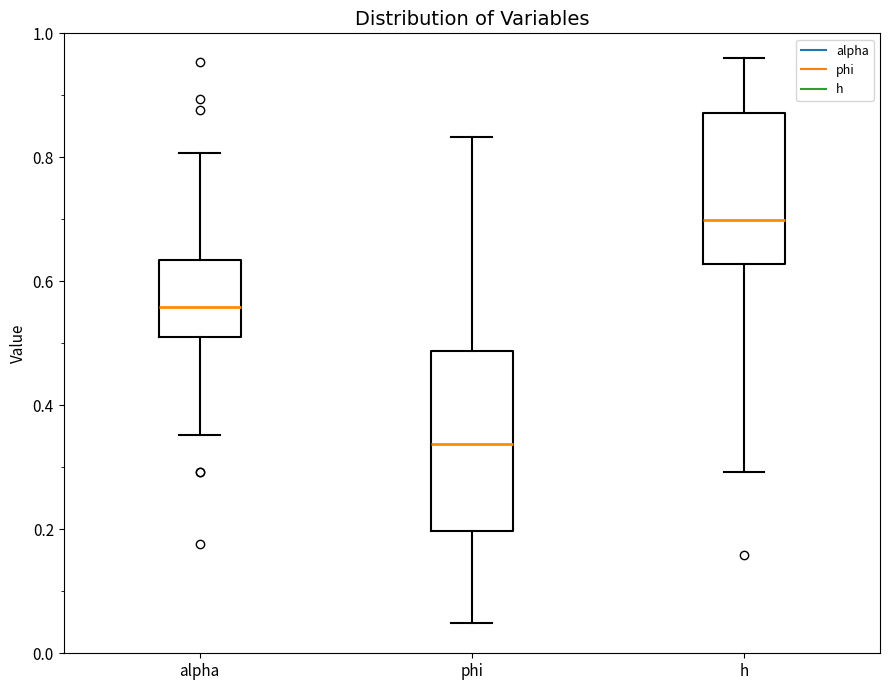

Reading left to right, transcribe this box plot: for each box, give where its median line is, the range the box spans, and where its two whiskers end, as read against the y-axis. The values are not printed on the chart, so give them approximately, as read against the axis.

alpha: median 0.56, box 0.50 to 0.64, whiskers 0.36 to 0.80
phi: median 0.34, box 0.20 to 0.48, whiskers 0.04 to 0.84
h: median 0.70, box 0.62 to 0.88, whiskers 0.30 to 0.96